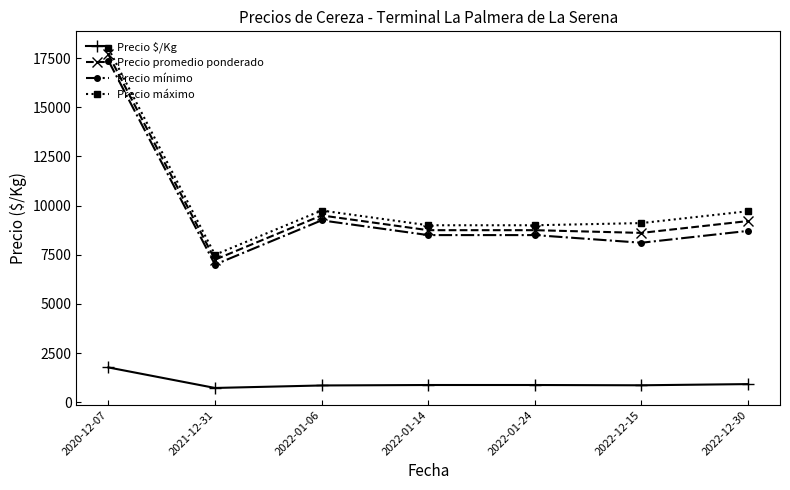

What is the highest value of the Precio $/Kg series?

1768.8